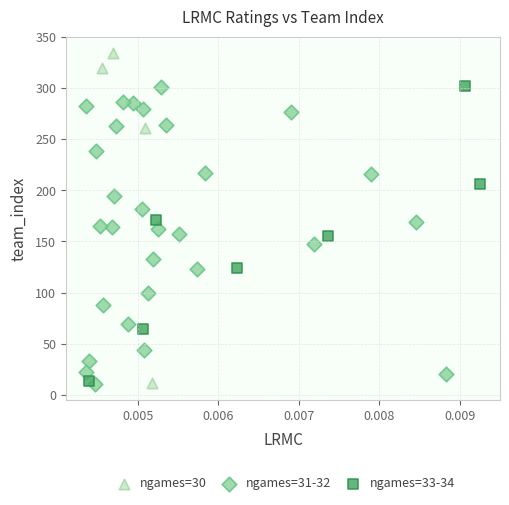

Which series has the largest Y range (max minus min)?

ngames=30